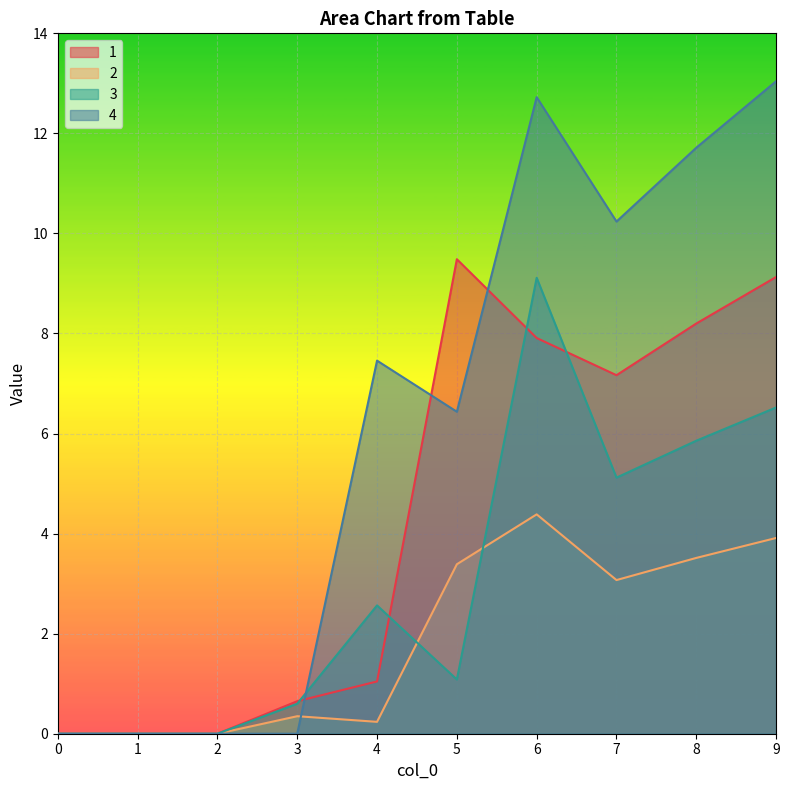

At how many categories does at least one series exceed 11?

3